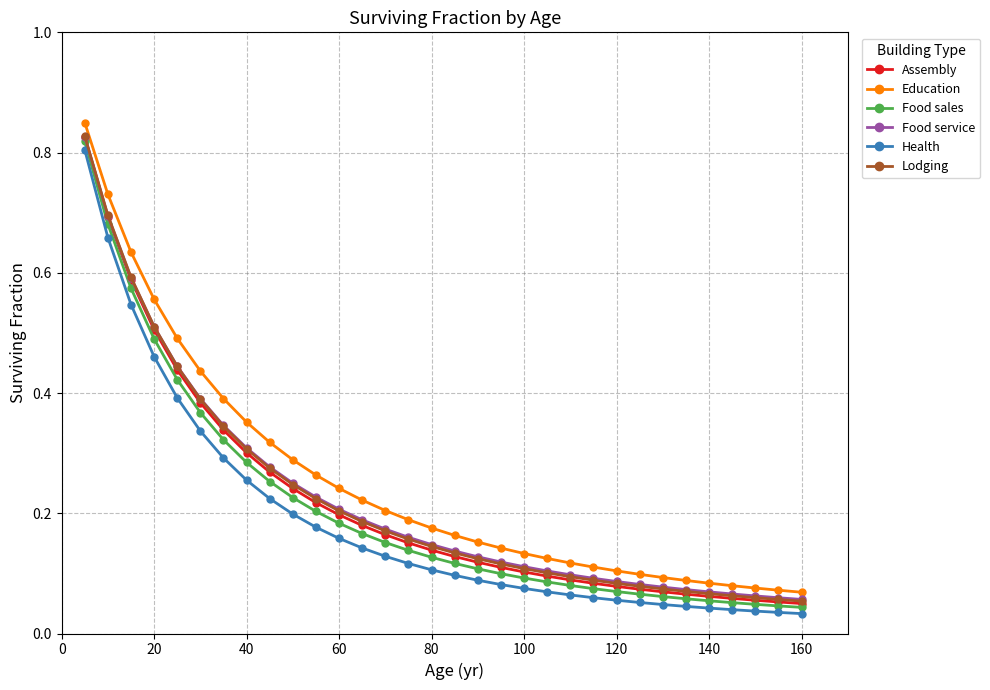

Does the chart have visible grid lines?

Yes